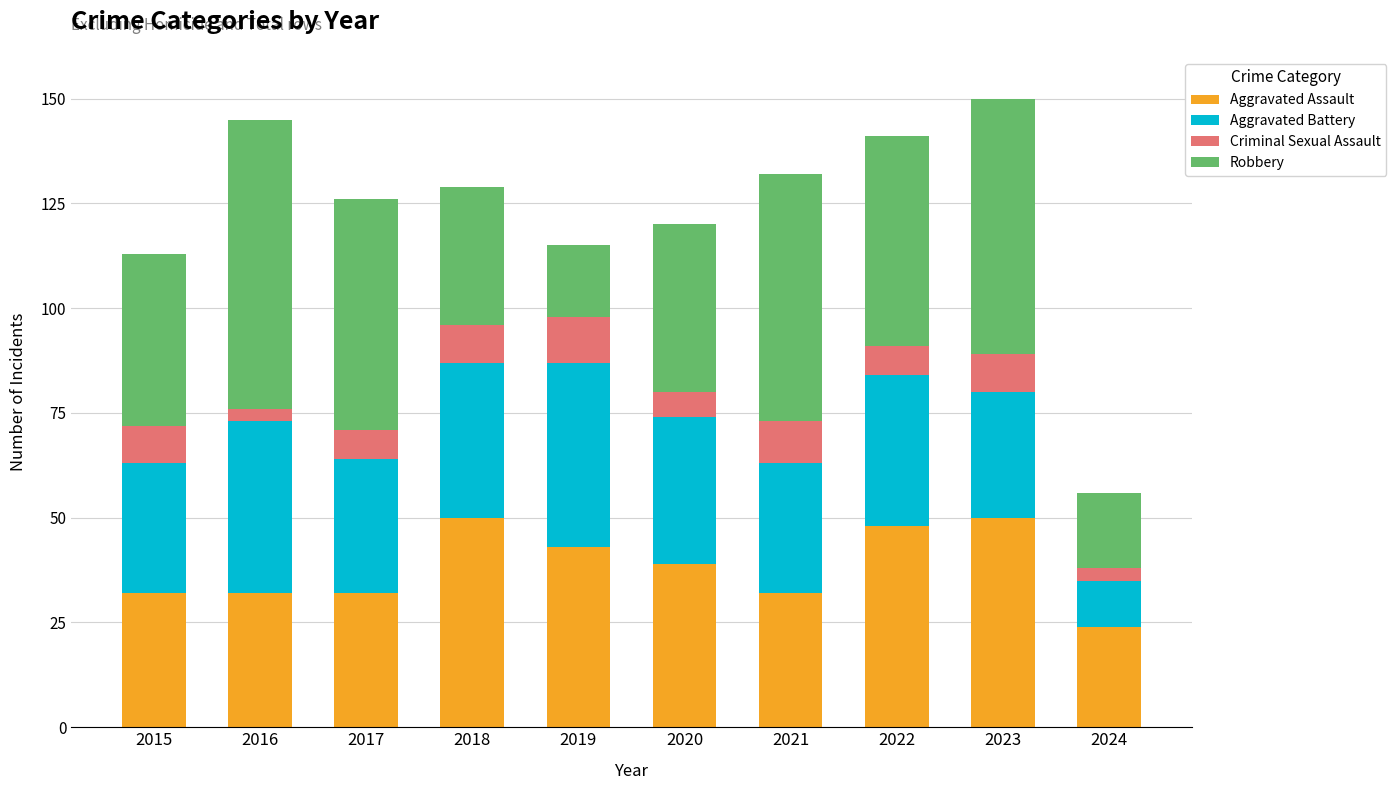

What is the difference between the maximum and minimum values in the Aggravated Assault series?

26